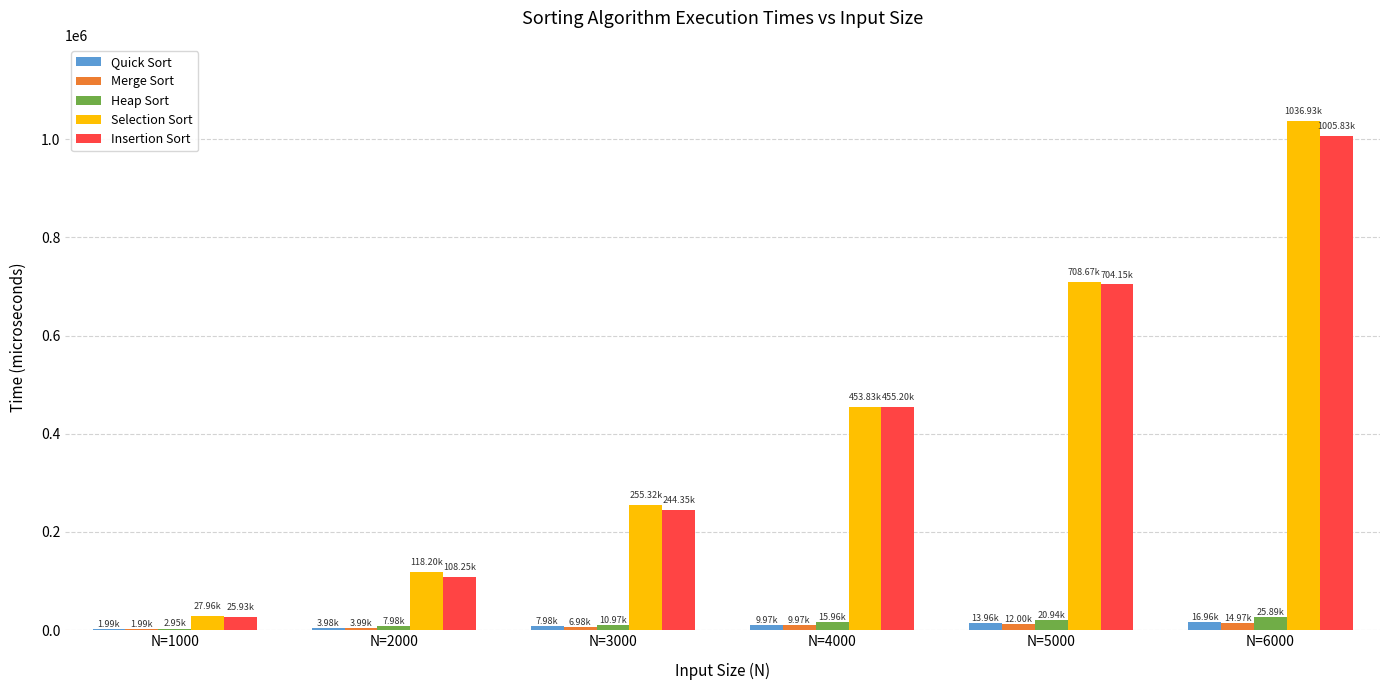

At which category is the sum across all series the highest?

N=6000